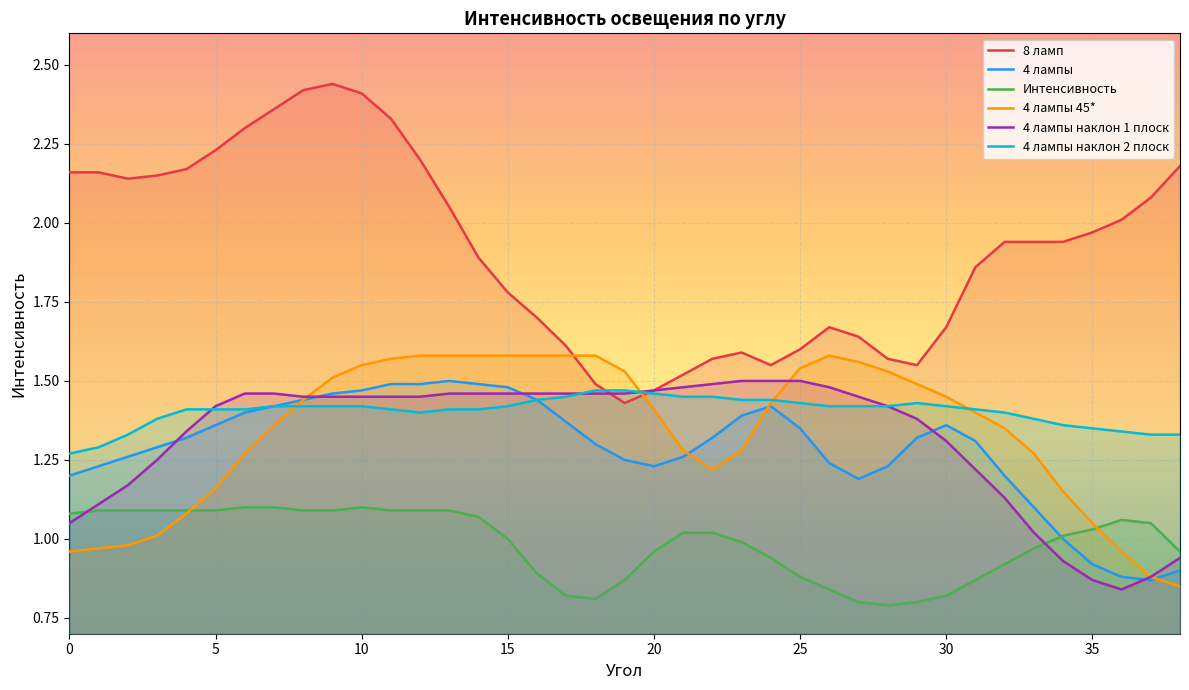

Rank the series at 29 from highest to lowest value.

8 ламп, 4 лампы 45*, 4 лампы наклон 2 плоск, 4 лампы наклон 1 плоск, 4 лампы, Интенсивность